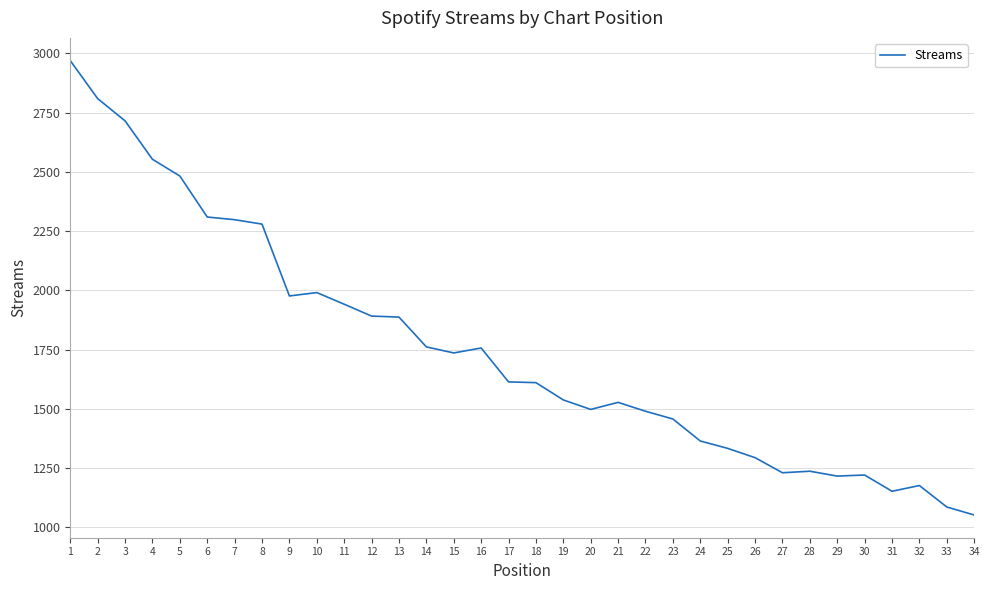

What is the ratio of the value at 33 to the value at 13?

0.6